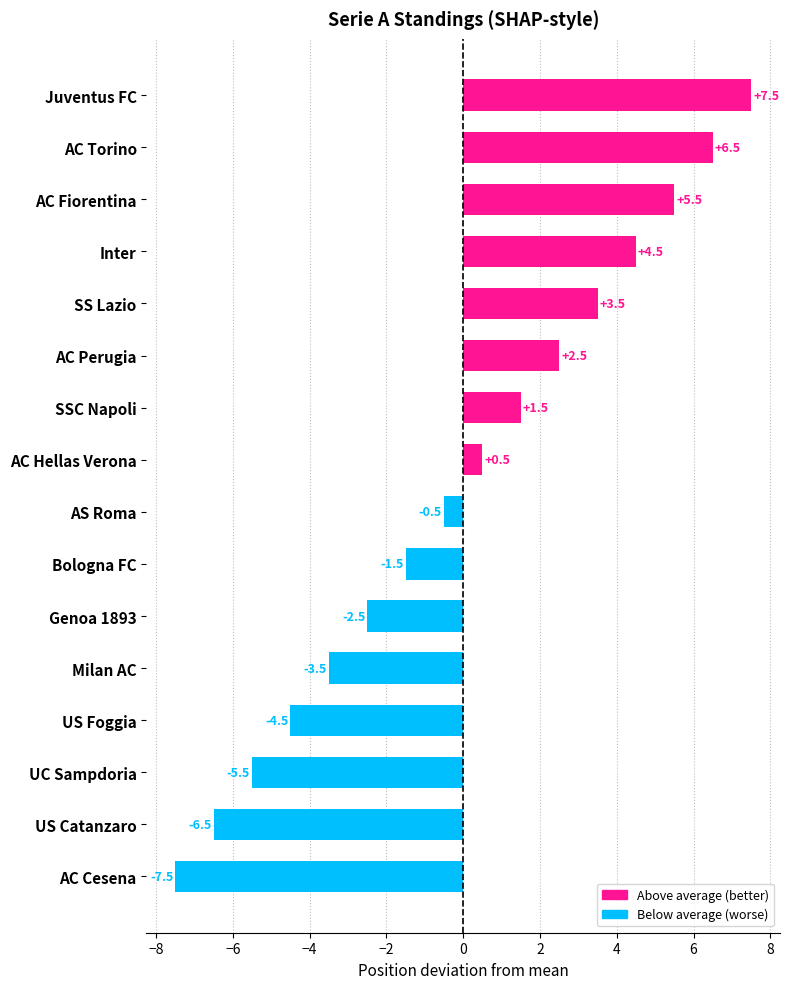

True or false: the data shows 10.1 at AC Torino.

False